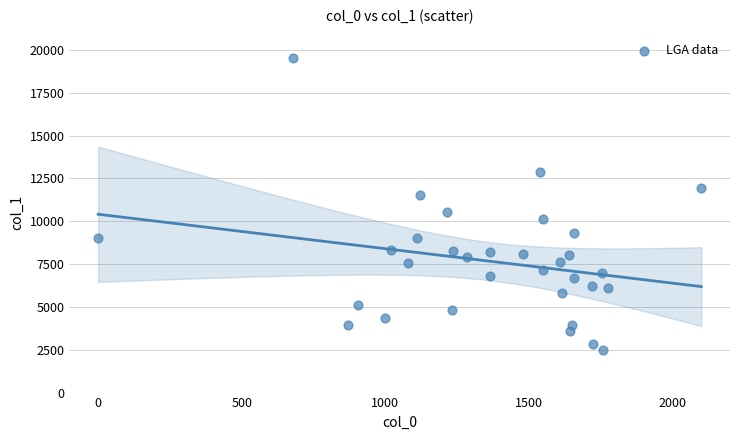

What is the range of Y values (max minus min)?

17000.0